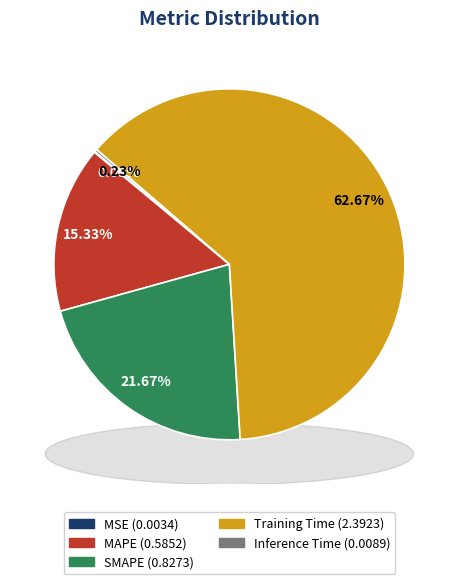

How many segments does this pie chart have?

5